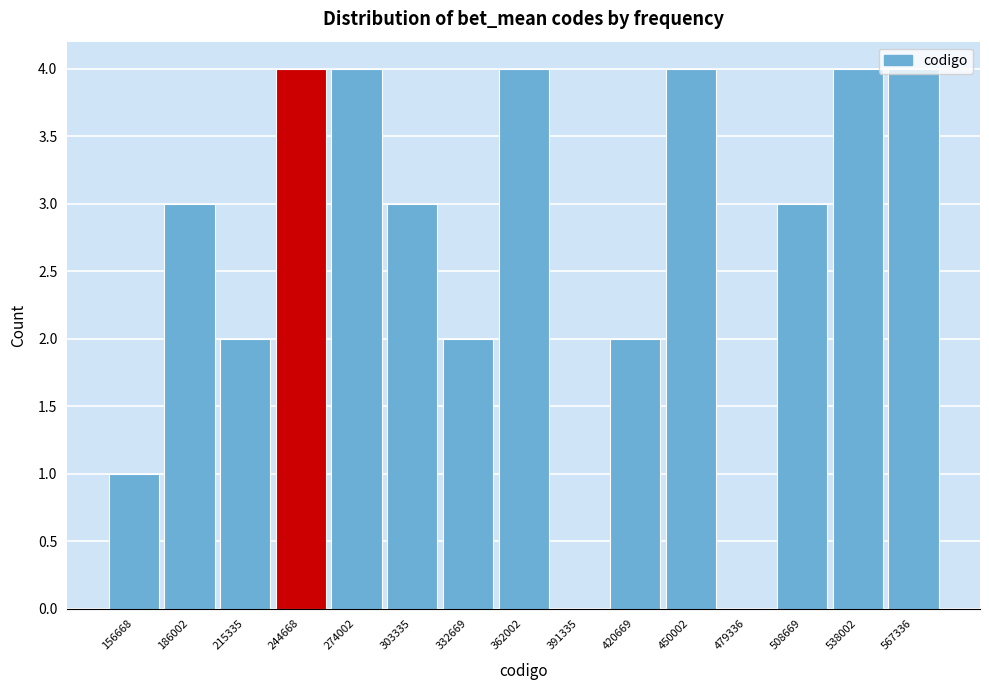

Reading left to right, list every bar in this chart as the range it spans on the x-axis followed by its height. Neither the bar edges nor the heights are printed on the chart, so give them approximately, as read against the axes.

140000 to 170000: 1
170000 to 200000: 3
200000 to 230000: 2
230000 to 260000: 4
260000 to 290000: 4
290000 to 320000: 3
320000 to 345000: 2
345000 to 375000: 4
375000 to 405000: 0
405000 to 435000: 2
435000 to 465000: 4
465000 to 495000: 0
495000 to 525000: 3
525000 to 555000: 4
555000 to 580000: 4